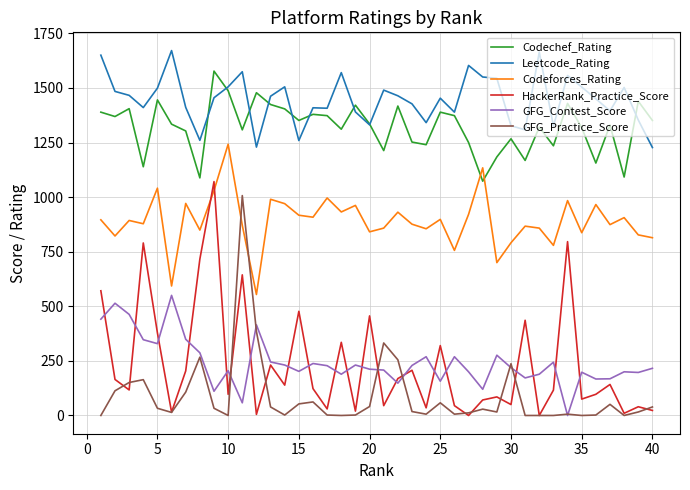

Which series has the largest total across all categories?

Leetcode_Rating